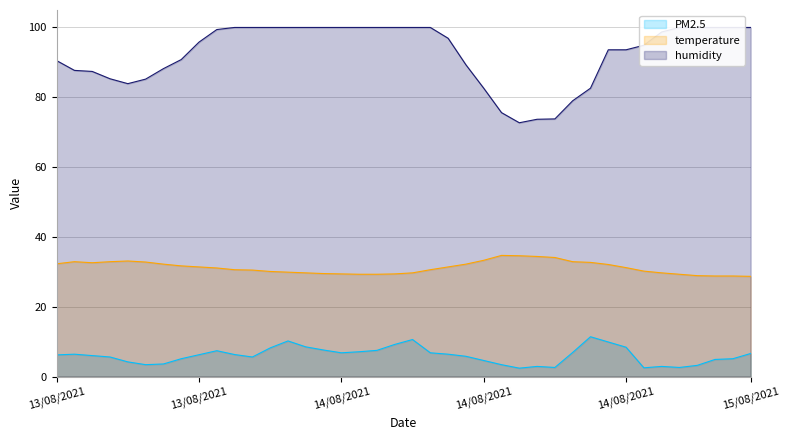

Which has a higher value, 15/08/2021 02:00 or 13/08/2021 19:00?

15/08/2021 02:00